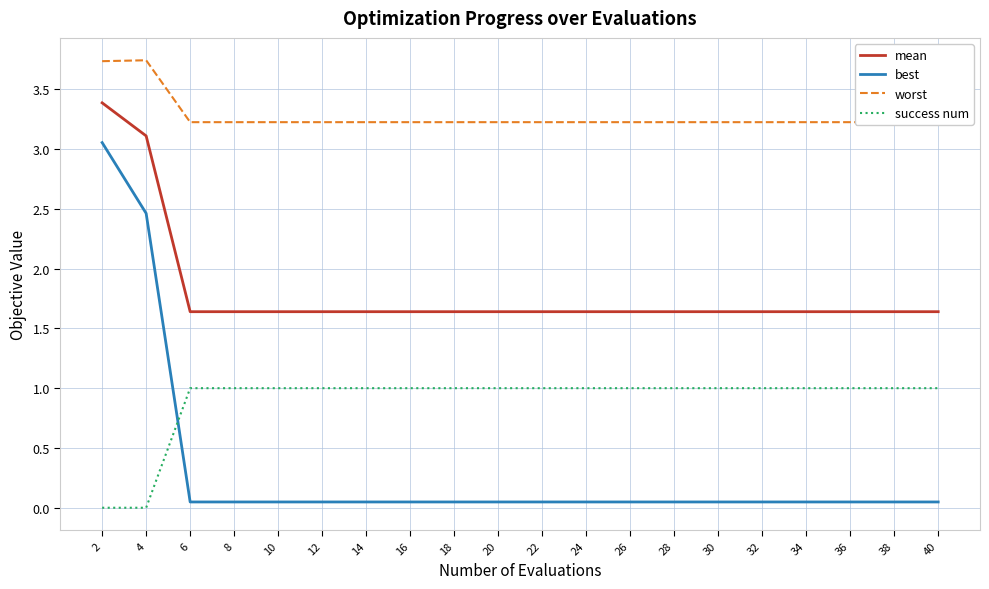

Is this an area chart (filled region under the line)?

No